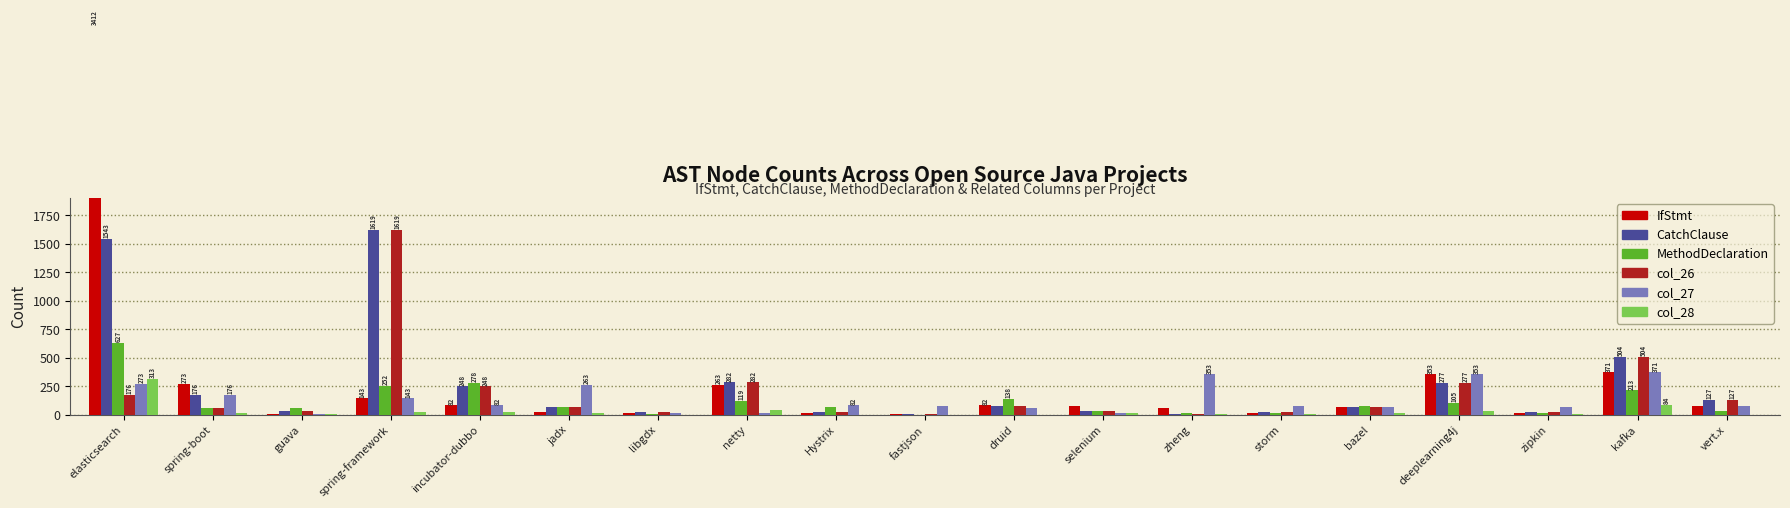

Reading left to right, extract all data points from this chart.

IfStmt: elasticsearch=3412	spring-boot=273	guava=8	spring-framework=143	incubator-dubbo=82	jadx=26	libgdx=11	netty=263	Hystrix=16	fastjson=2	druid=82	selenium=78	zheng=56	storm=13	bazel=63	deeplearning4j=353	zipkin=16	kafka=371	vert.x=76
CatchClause: elasticsearch=1543	spring-boot=176	guava=32	spring-framework=1619	incubator-dubbo=248	jadx=71	libgdx=26	netty=282	Hystrix=26	fastjson=2	druid=76	selenium=33	zheng=7	storm=20	bazel=68	deeplearning4j=277	zipkin=24	kafka=504	vert.x=127
MethodDeclaration: elasticsearch=627	spring-boot=59	guava=55	spring-framework=252	incubator-dubbo=278	jadx=66	libgdx=2	netty=119	Hystrix=63	fastjson=0	druid=138	selenium=30	zheng=17	storm=15	bazel=78	deeplearning4j=105	zipkin=15	kafka=213	vert.x=29
col_26: elasticsearch=176	spring-boot=59	guava=32	spring-framework=1619	incubator-dubbo=248	jadx=71	libgdx=26	netty=282	Hystrix=26	fastjson=2	druid=76	selenium=33	zheng=7	storm=20	bazel=68	deeplearning4j=277	zipkin=24	kafka=504	vert.x=127
col_27: elasticsearch=273	spring-boot=176	guava=8	spring-framework=143	incubator-dubbo=82	jadx=263	libgdx=11	netty=16	Hystrix=82	fastjson=78	druid=56	selenium=13	zheng=353	storm=76	bazel=63	deeplearning4j=353	zipkin=63	kafka=371	vert.x=76
col_28: elasticsearch=313	spring-boot=16	guava=2	spring-framework=26	incubator-dubbo=20	jadx=12	libgdx=0	netty=37	Hystrix=0	fastjson=0	druid=0	selenium=10	zheng=4	storm=8	bazel=10	deeplearning4j=29	zipkin=9	kafka=84	vert.x=1